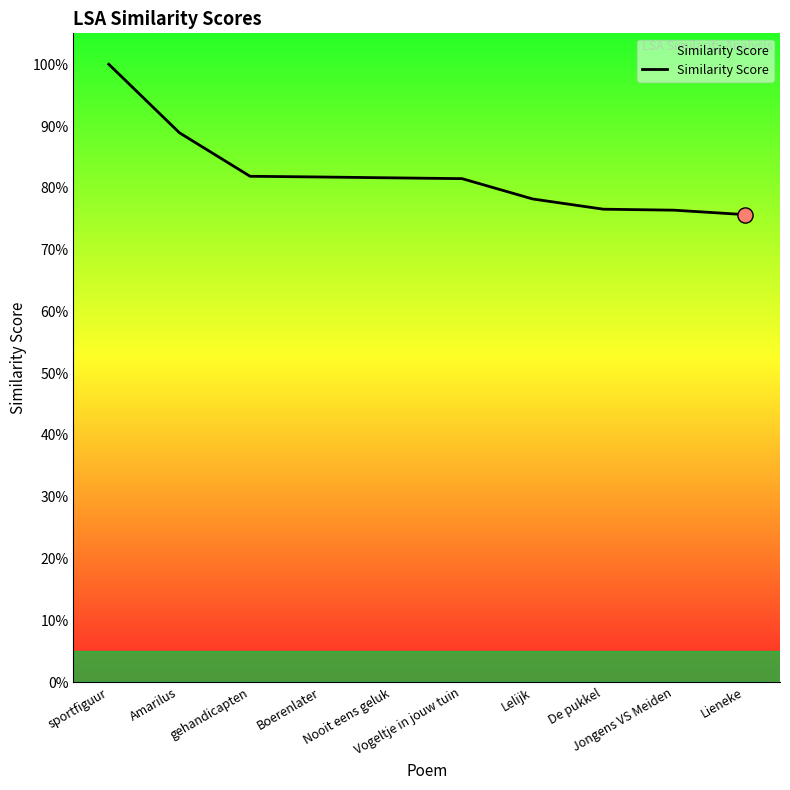

What is the change in value from Amarilus to De pukkel?

-0.1